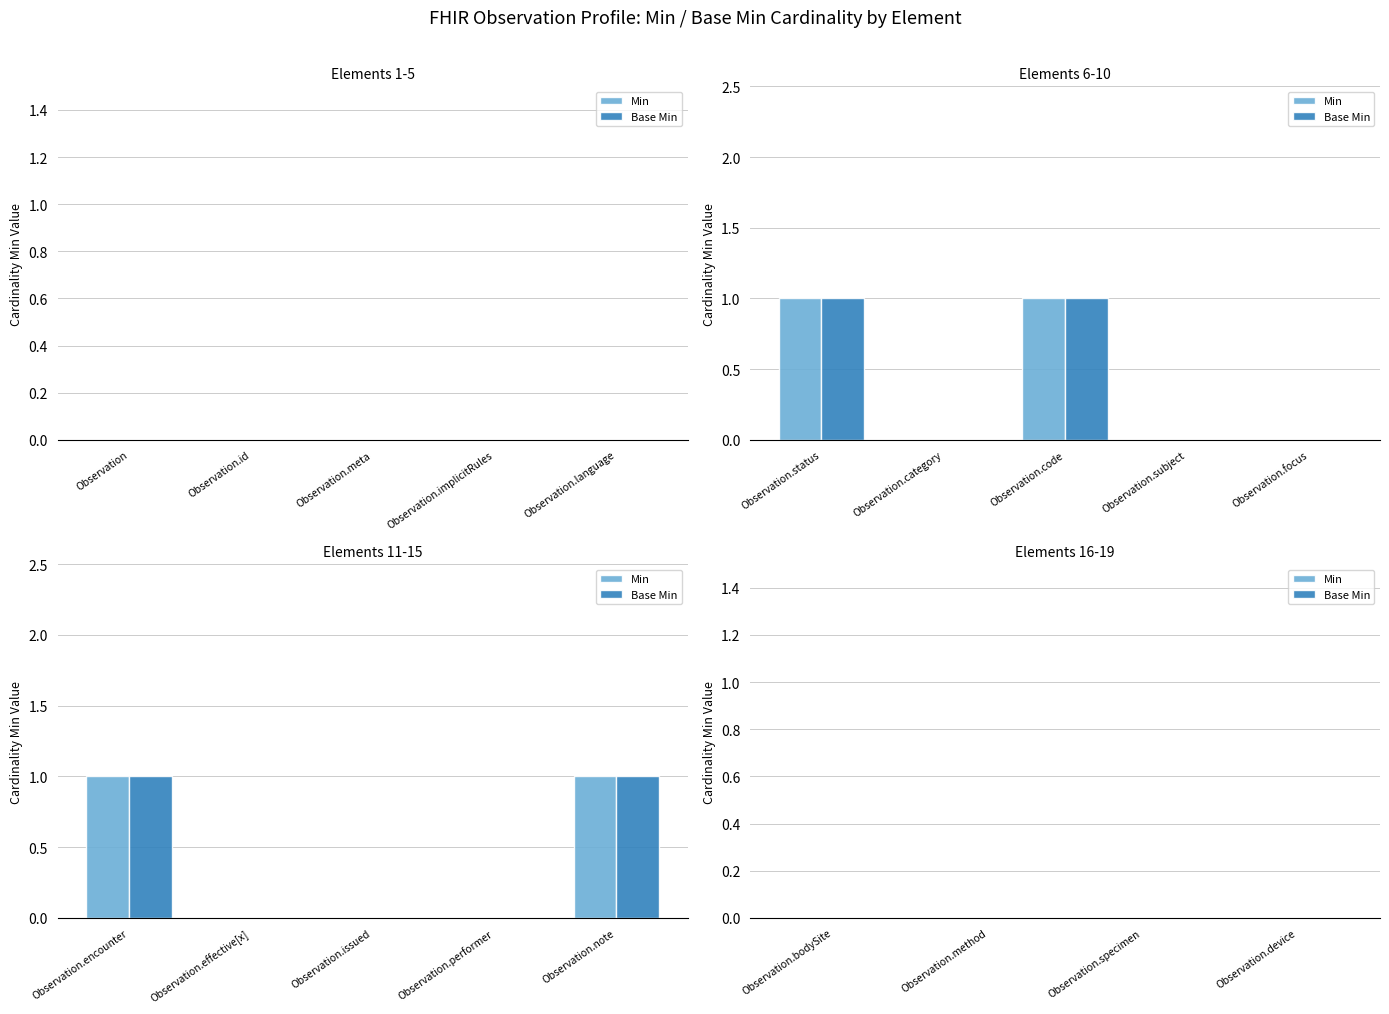

How many bars are there in each group?

2